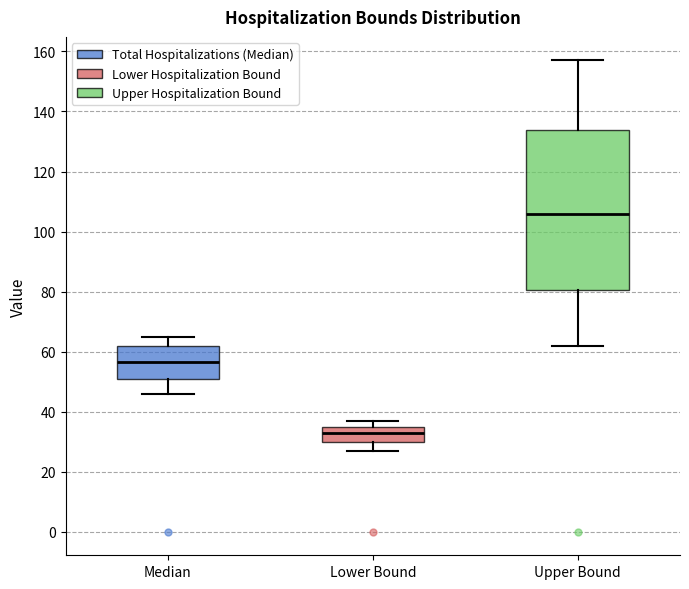

Reading left to right, read every box against the y-axis: the position of its median line, the range the box covers, and the ends of its whiskers. The values are not printed on the chart, so give them approximately, as read against the axis.

Median: median 56, box 52 to 62, whiskers 46 to 66
Lower Bound: median 34, box 30 to 36, whiskers 28 to 38
Upper Bound: median 106, box 80 to 134, whiskers 62 to 158